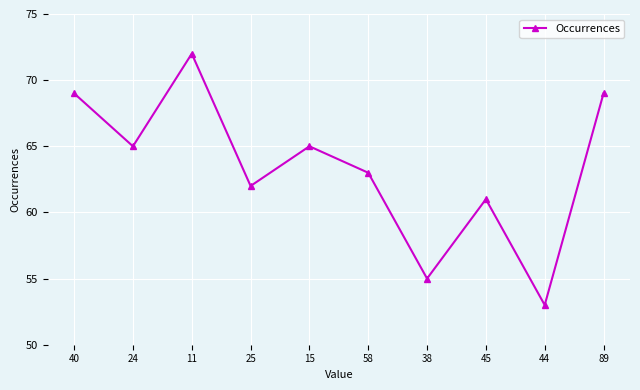

Reading left to right, extract all data points from this chart.

40=69	24=65	11=72	25=62	15=65	58=63	38=55	45=61	44=53	89=69